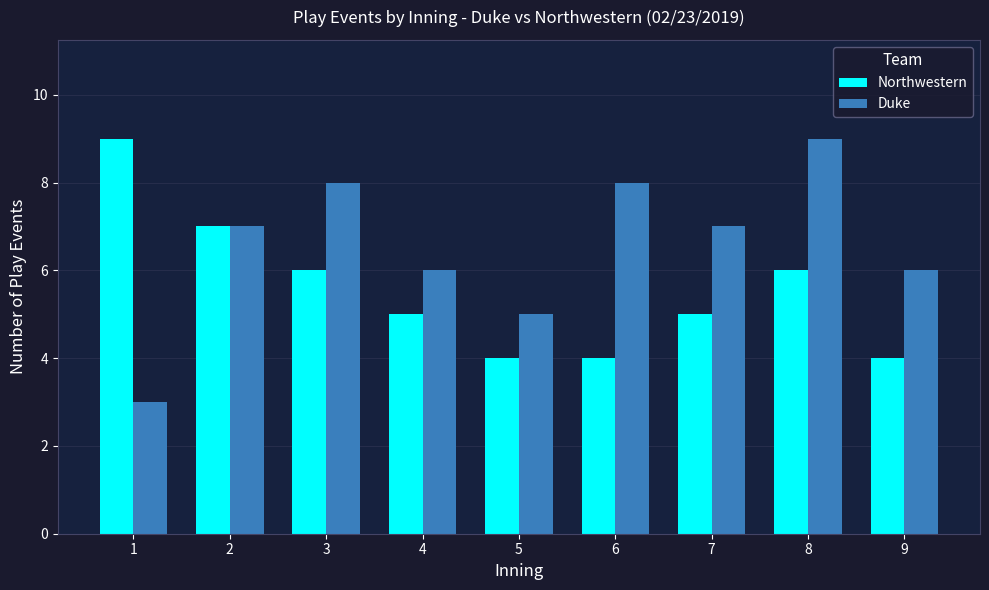

What is the minimum value shown in the chart?

3